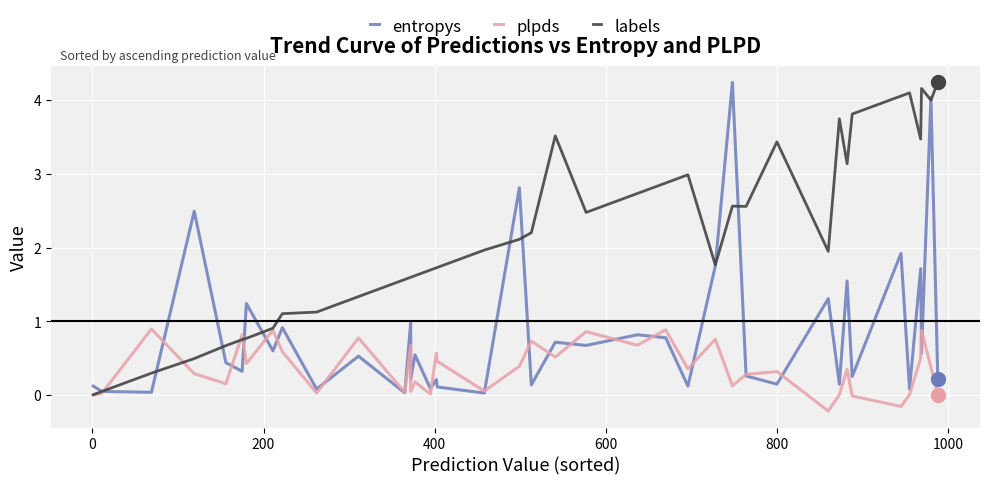

What is the difference between the maximum and minimum values in the labels series?

4.2